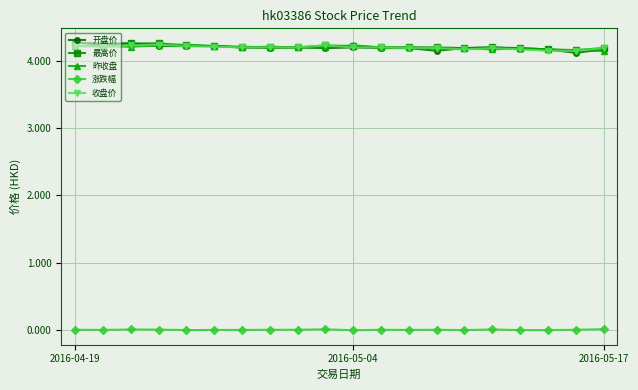

At how many categories does at least one series exceed 2?

20